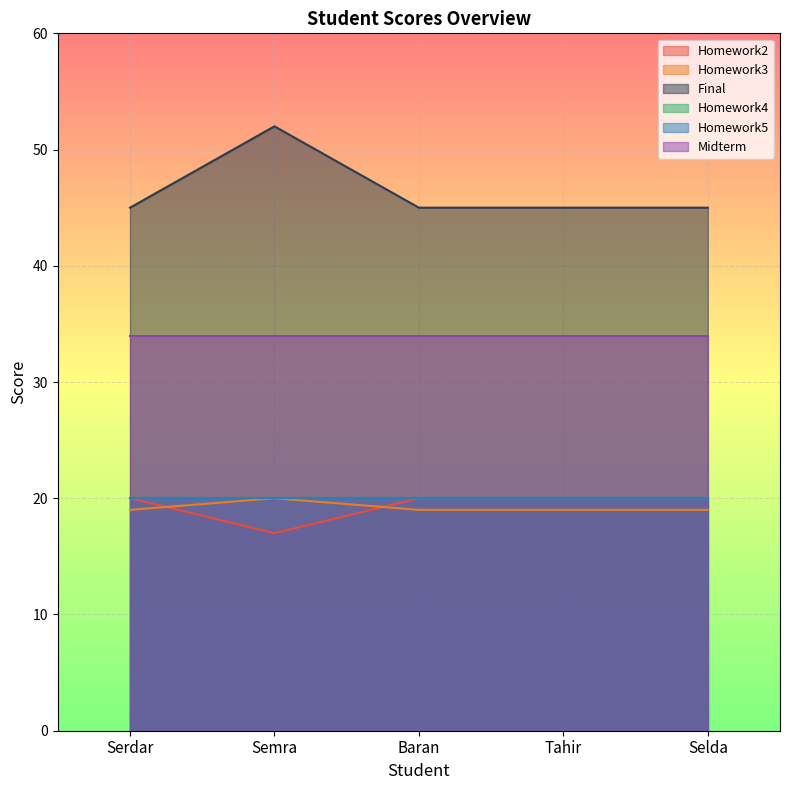

How many values in the Homework2 series are below 20?

1